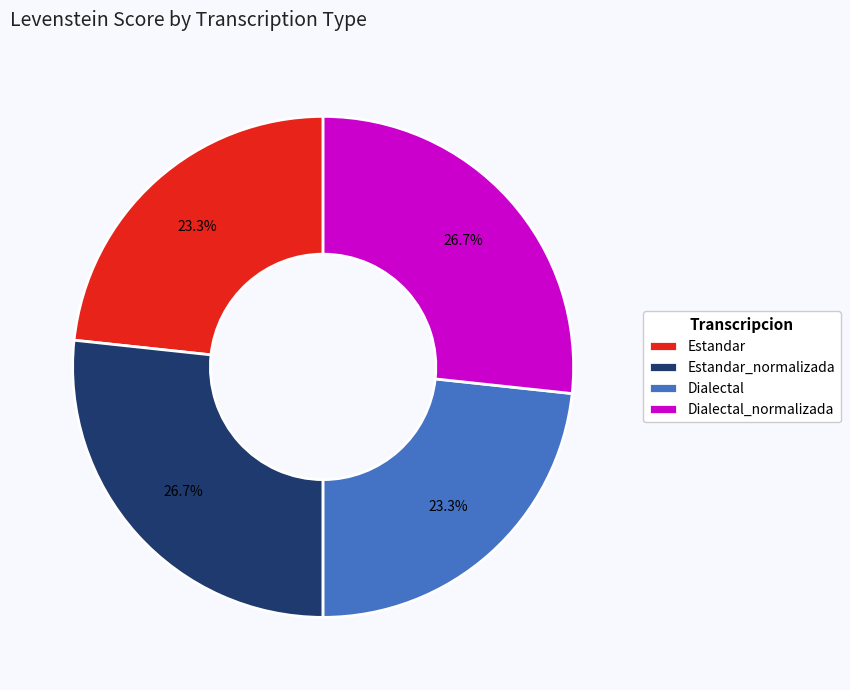

True or false: Estandar_normalizada accounts for 27% of the total.

True